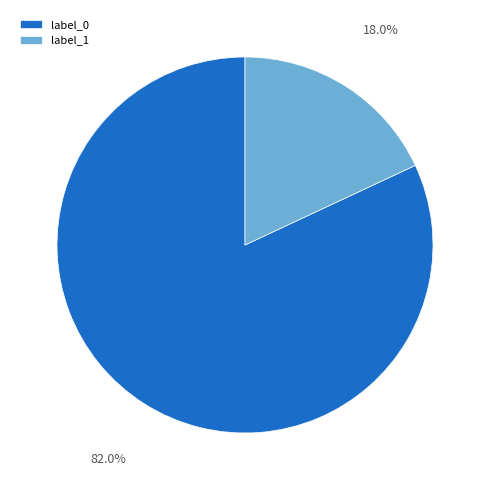

Does any single category account for the majority?

Yes